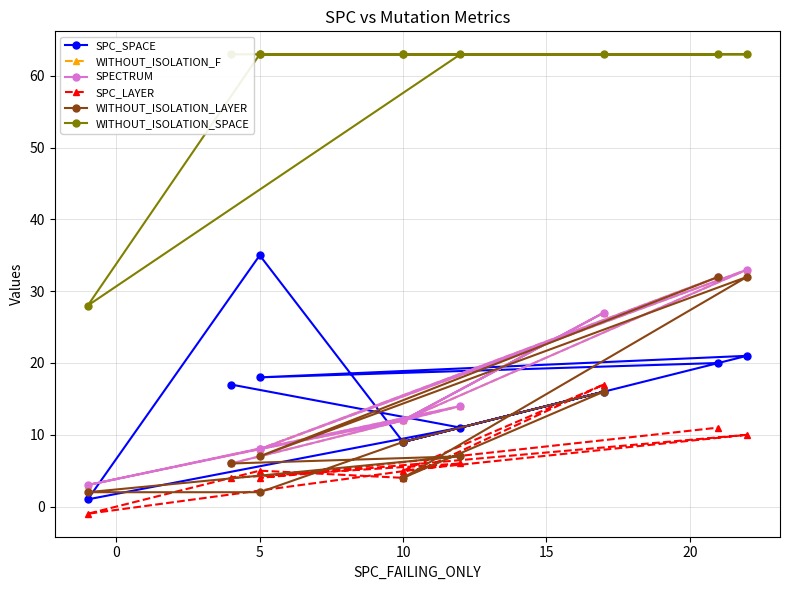

What are all the series names shown in the legend?

SPC_SPACE, WITHOUT_ISOLATION_F, SPECTRUM, SPC_LAYER, WITHOUT_ISOLATION_LAYER, WITHOUT_ISOLATION_SPACE